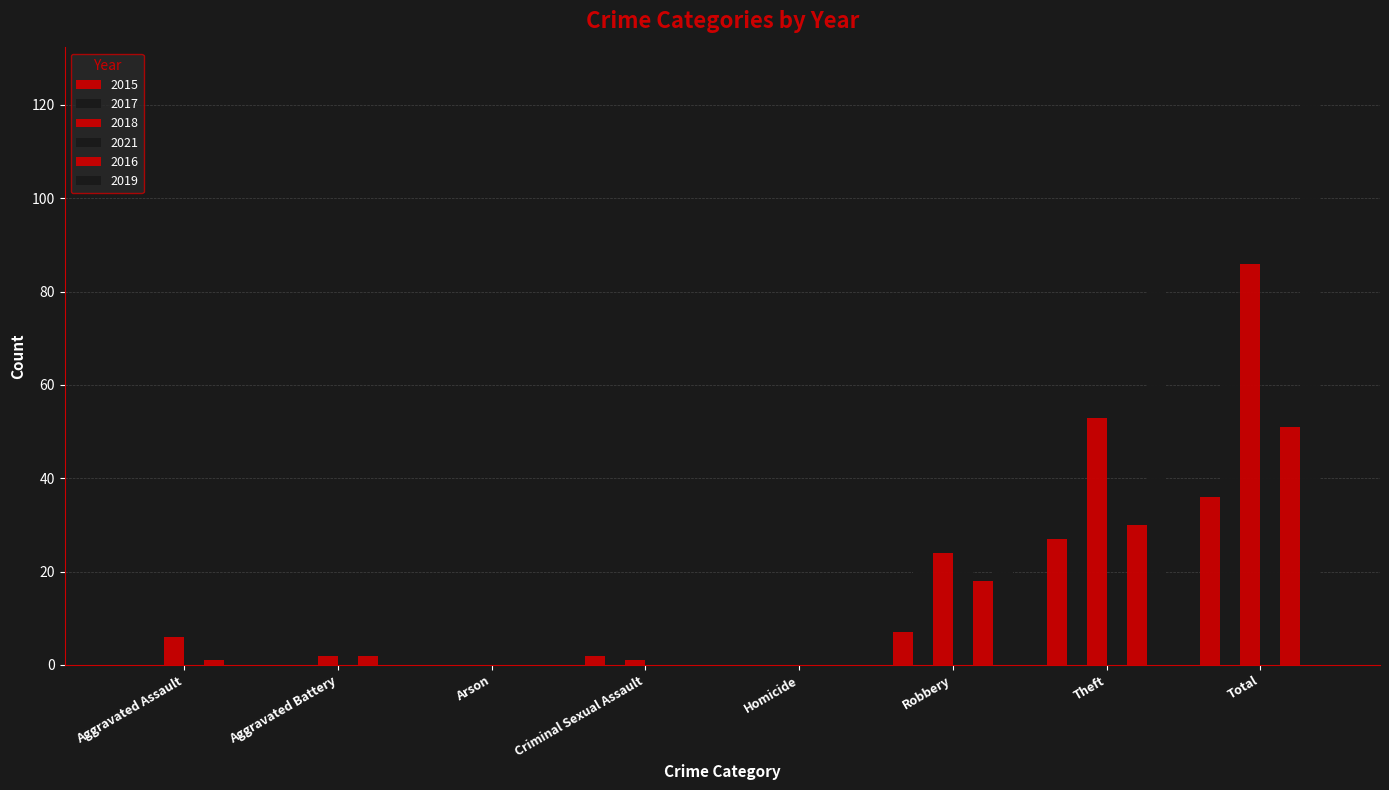

How many groups of bars are there?

8